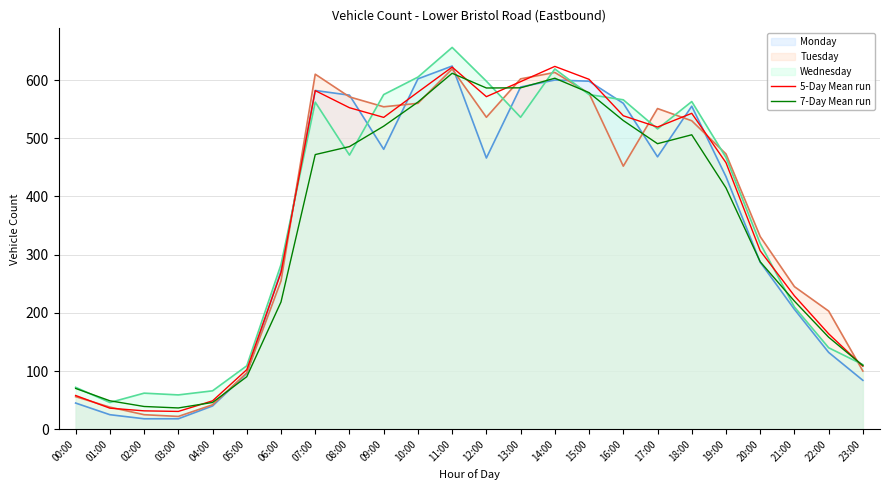

At which category does 7-Day Mean run reach its first local valley?

03:00